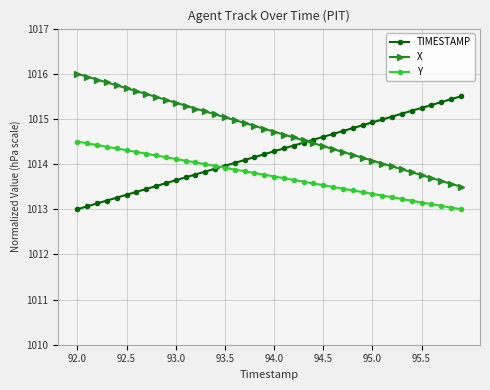

True or false: X and Y cross at least once.

False